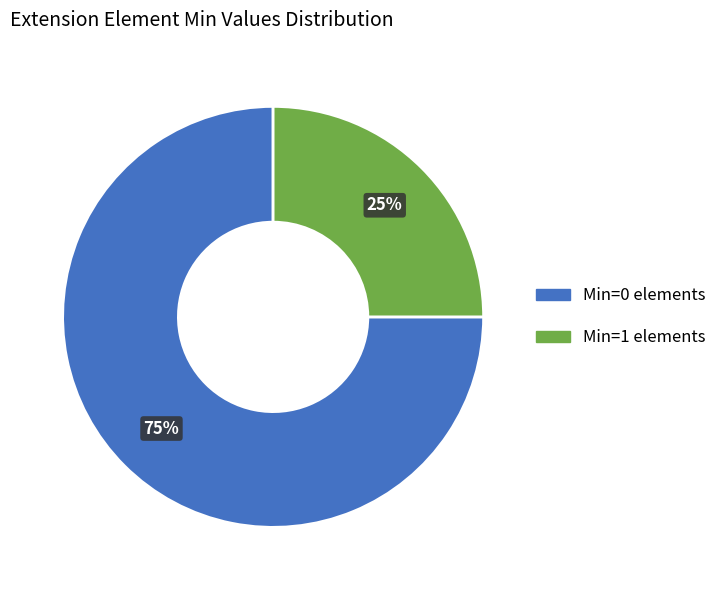

Is there a majority slice in this chart?

Yes